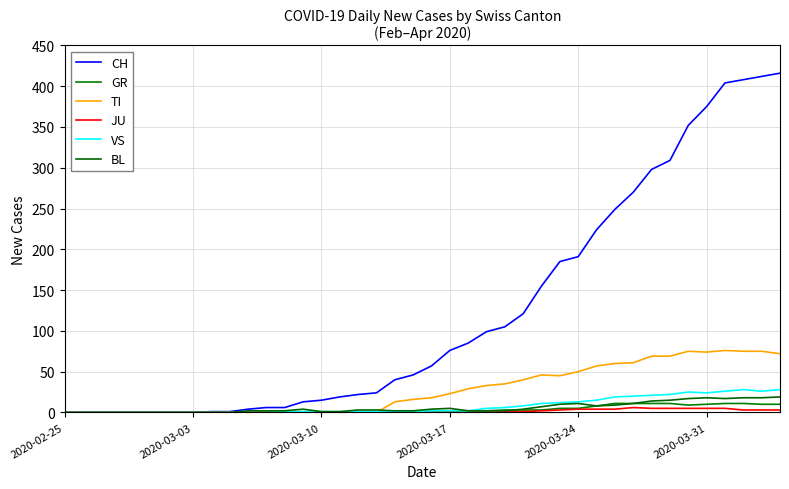

What is the label of the 5th point from the left?

2020-03-24